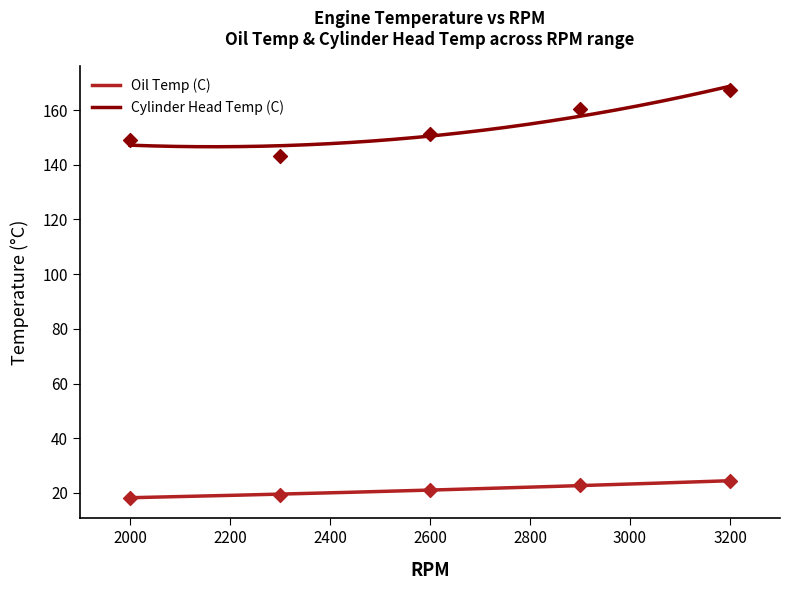

Which series has the largest total across all categories?

Cylinder Head Temp (C)